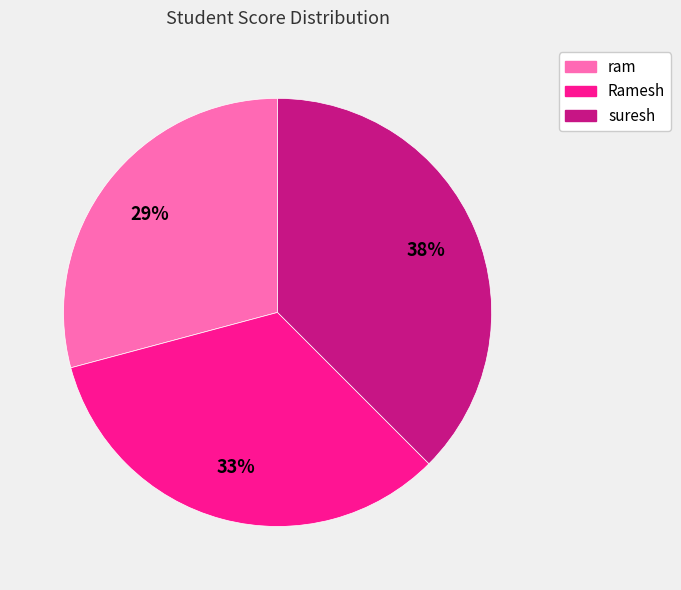

Is it true that ram is 29% of the pie?

True